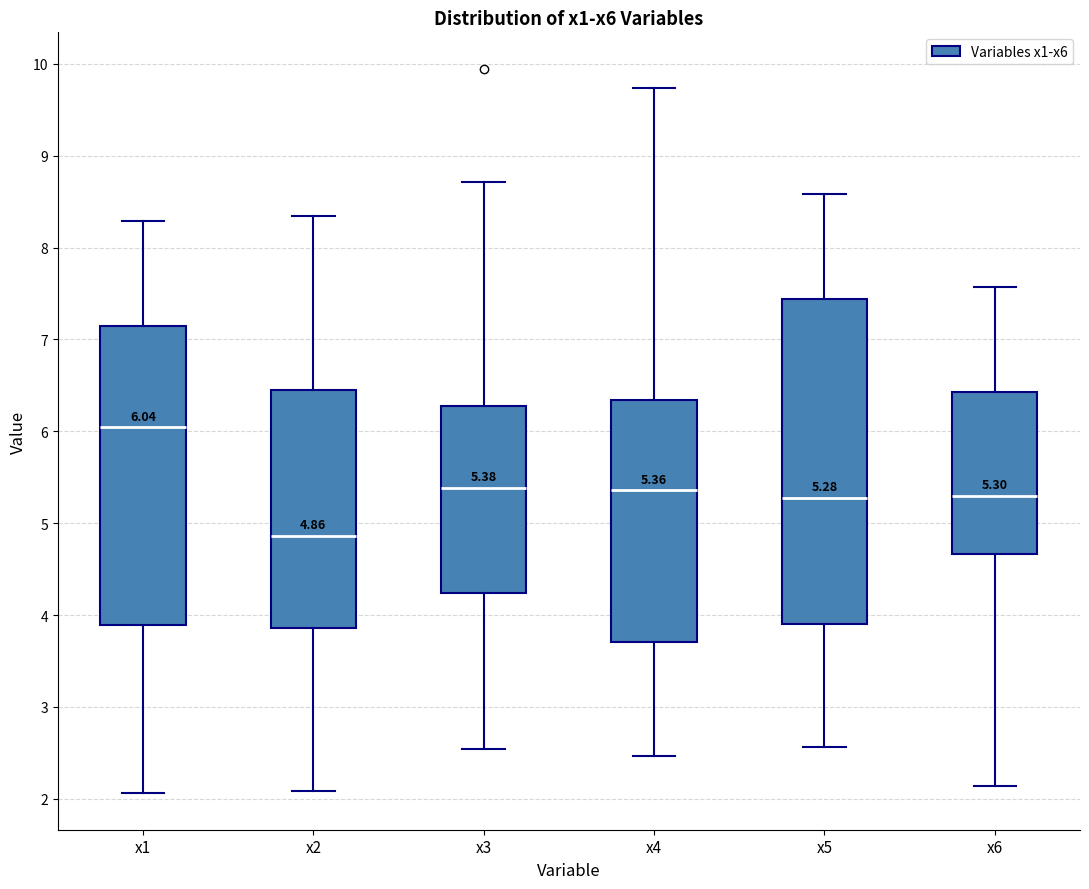

Comparing the boxes themselves (not the whiskers), which one is the tallest?

x5